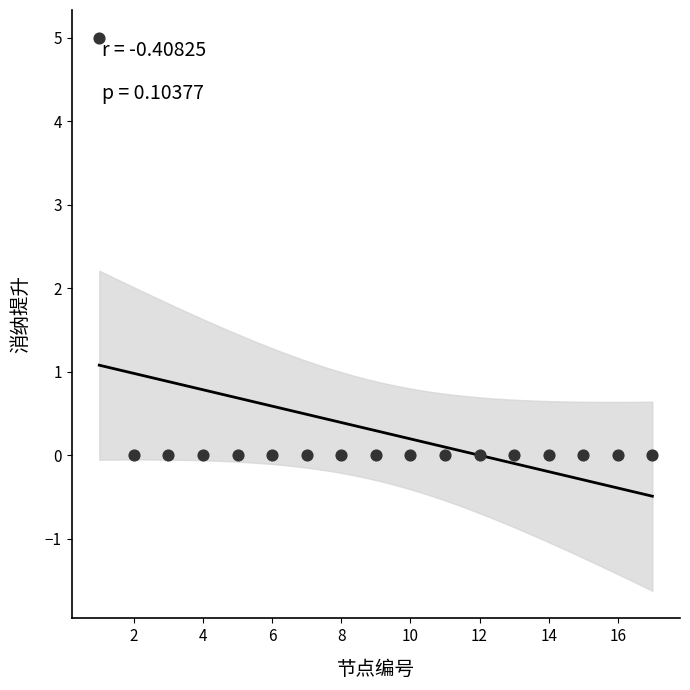

What is the range of Y values (max minus min)?

5.0